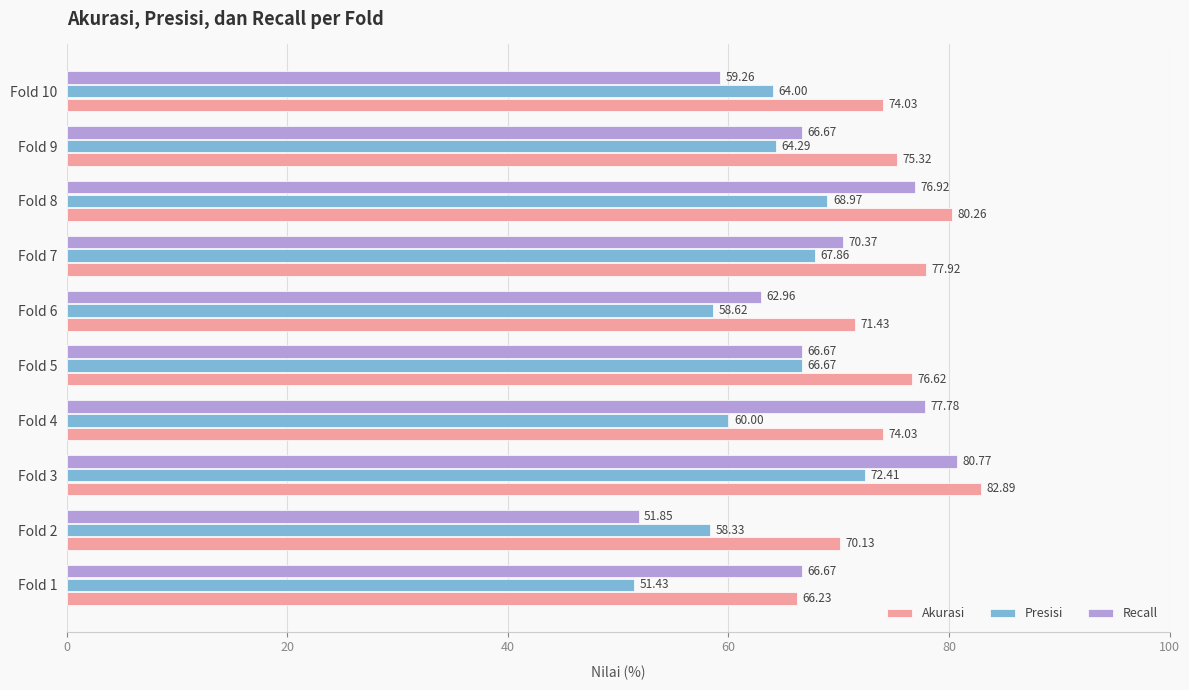

What is the difference between the highest and lowest values at Fold 2?

18.3